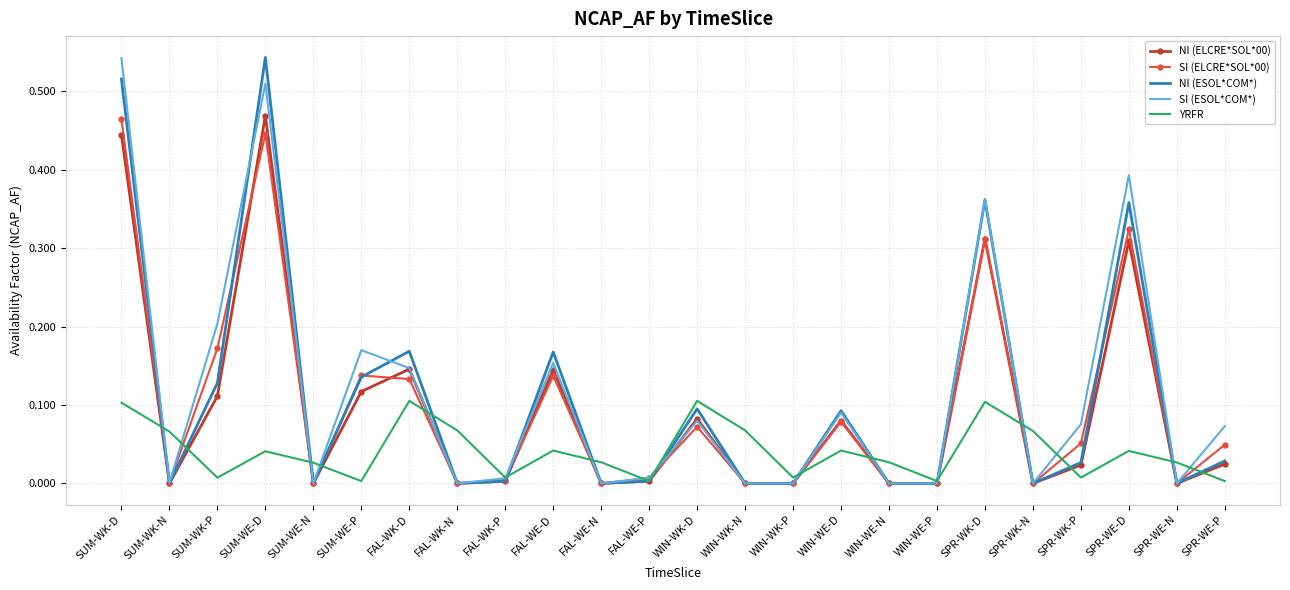

Is the value of SI (ESOL*COM*) at SPR-WE-P greater than the value of NI (ELCRE*SOL*00) at WIN-WE-N?

Yes